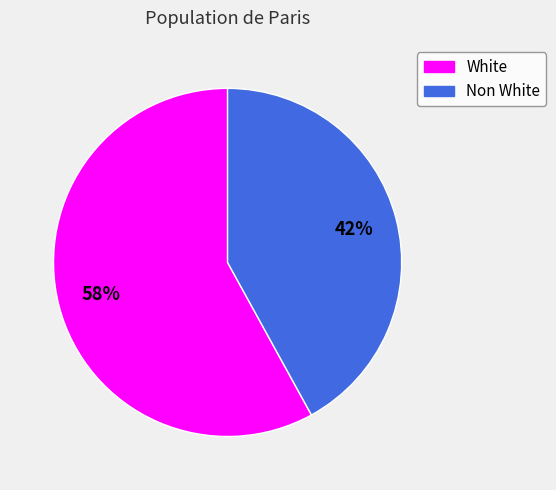

Rank the categories by value from highest to lowest.

White, Non White